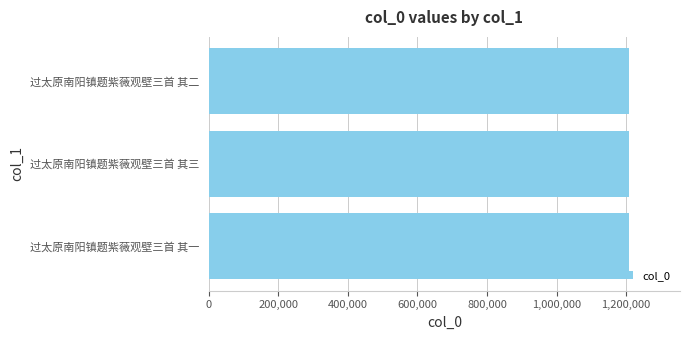

The chart shows a value of 2008596 at 过太原南阳镇题紫薇观壁三首 其二. True or false?

False